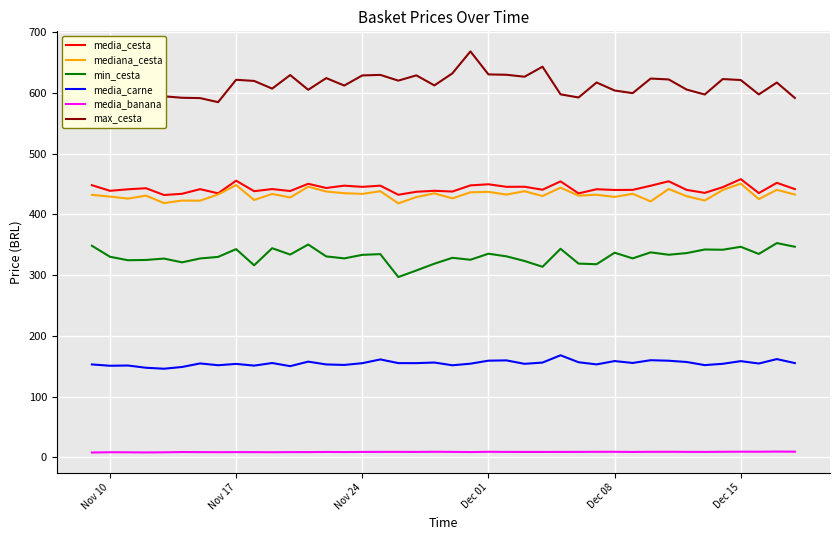

True or false: media_cesta and max_cesta cross at least once.

False